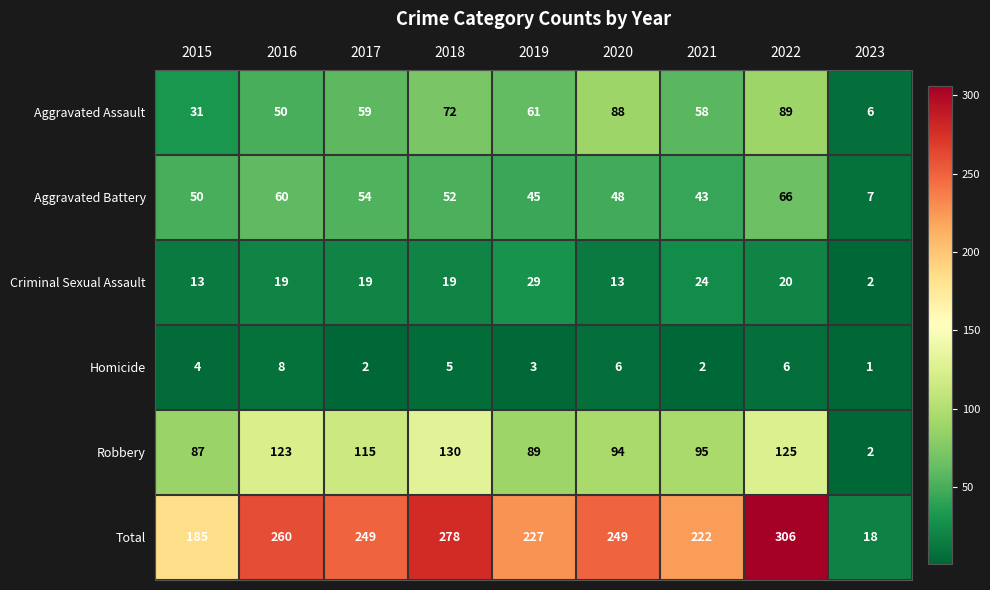

What is the difference between the second highest and minimum values in the Homicide series?

5